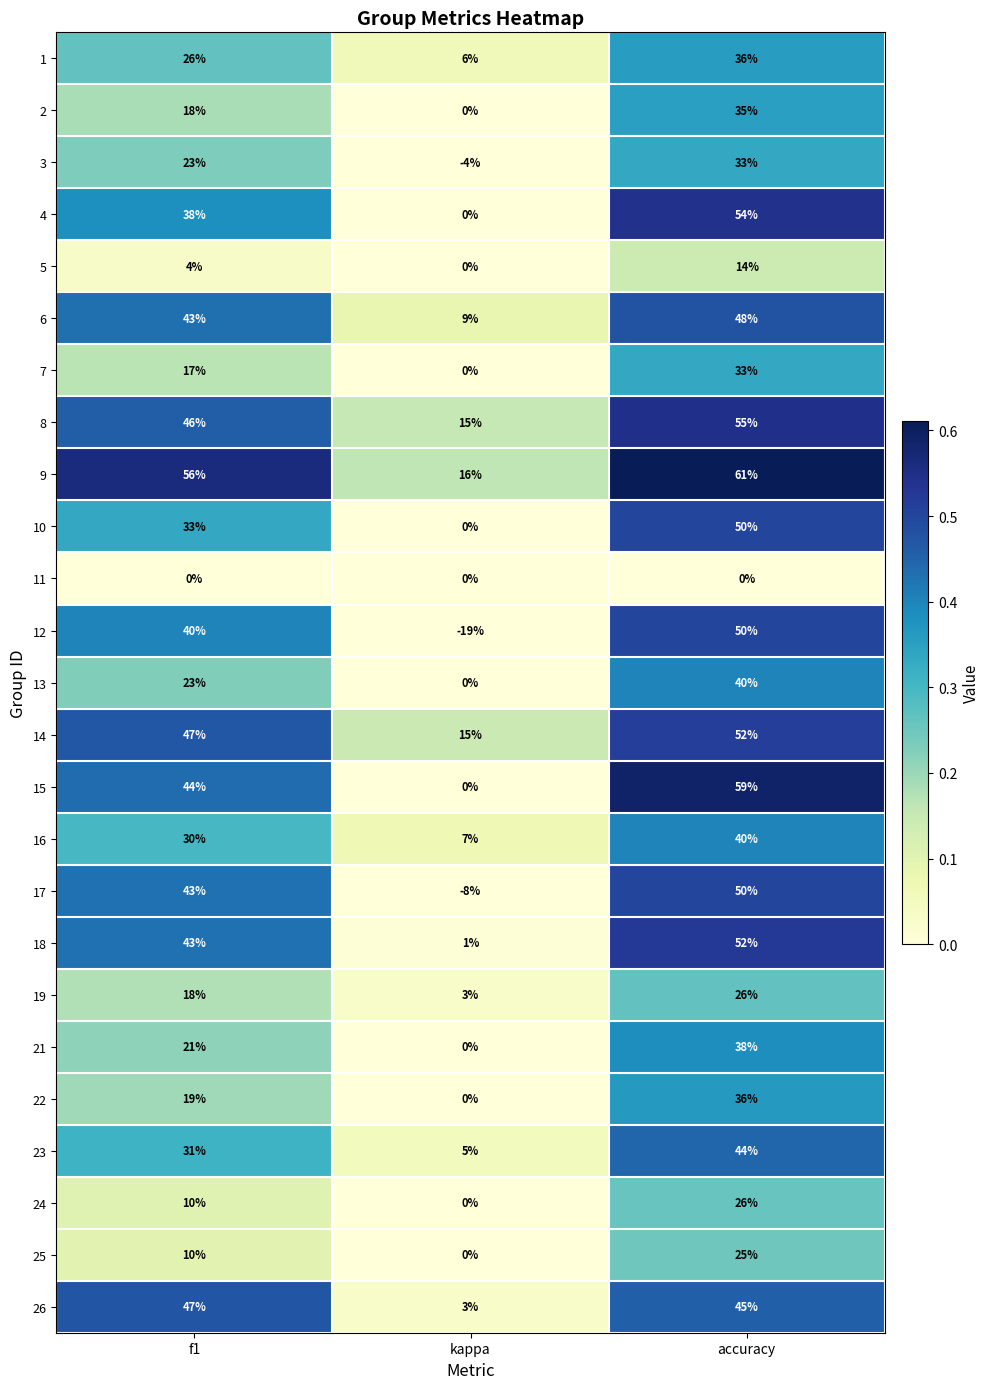

Which series has the widest spread of values?

12